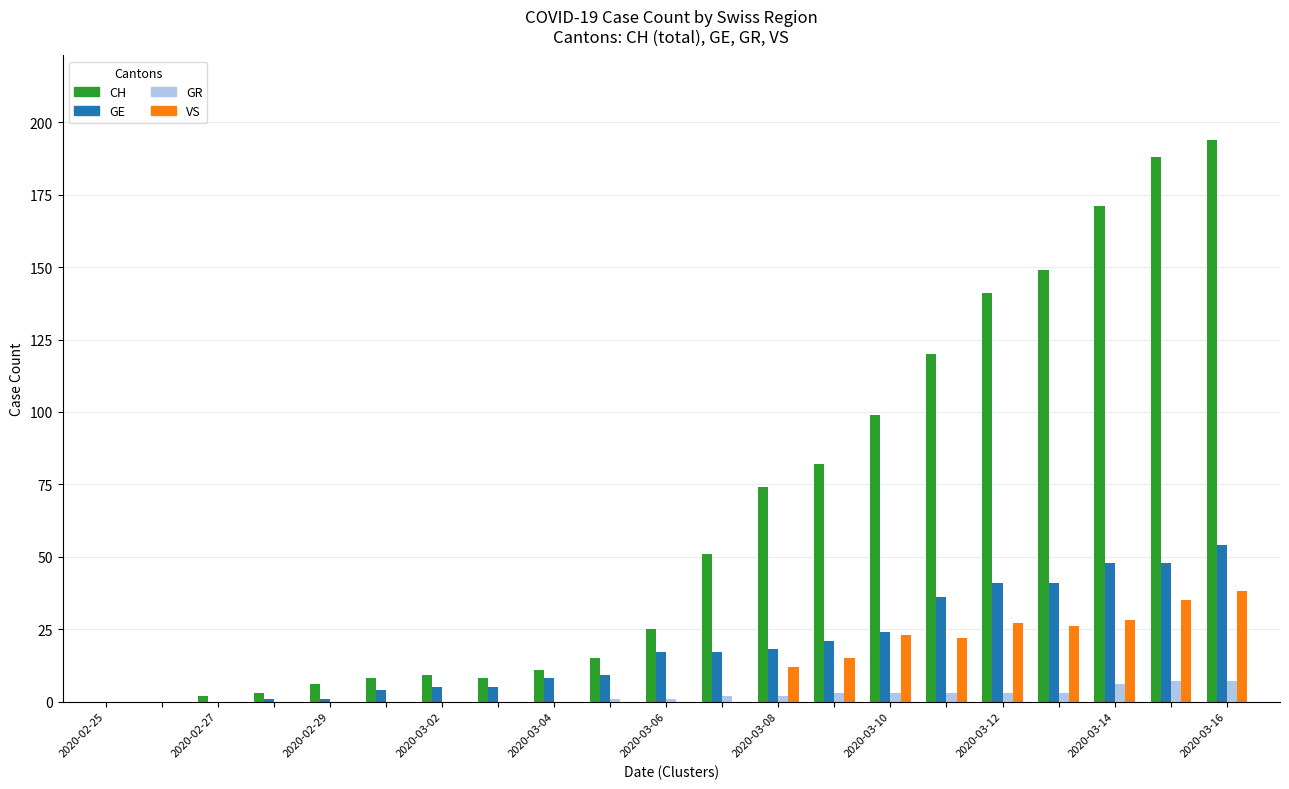

Which series has the largest total across all categories?

CH